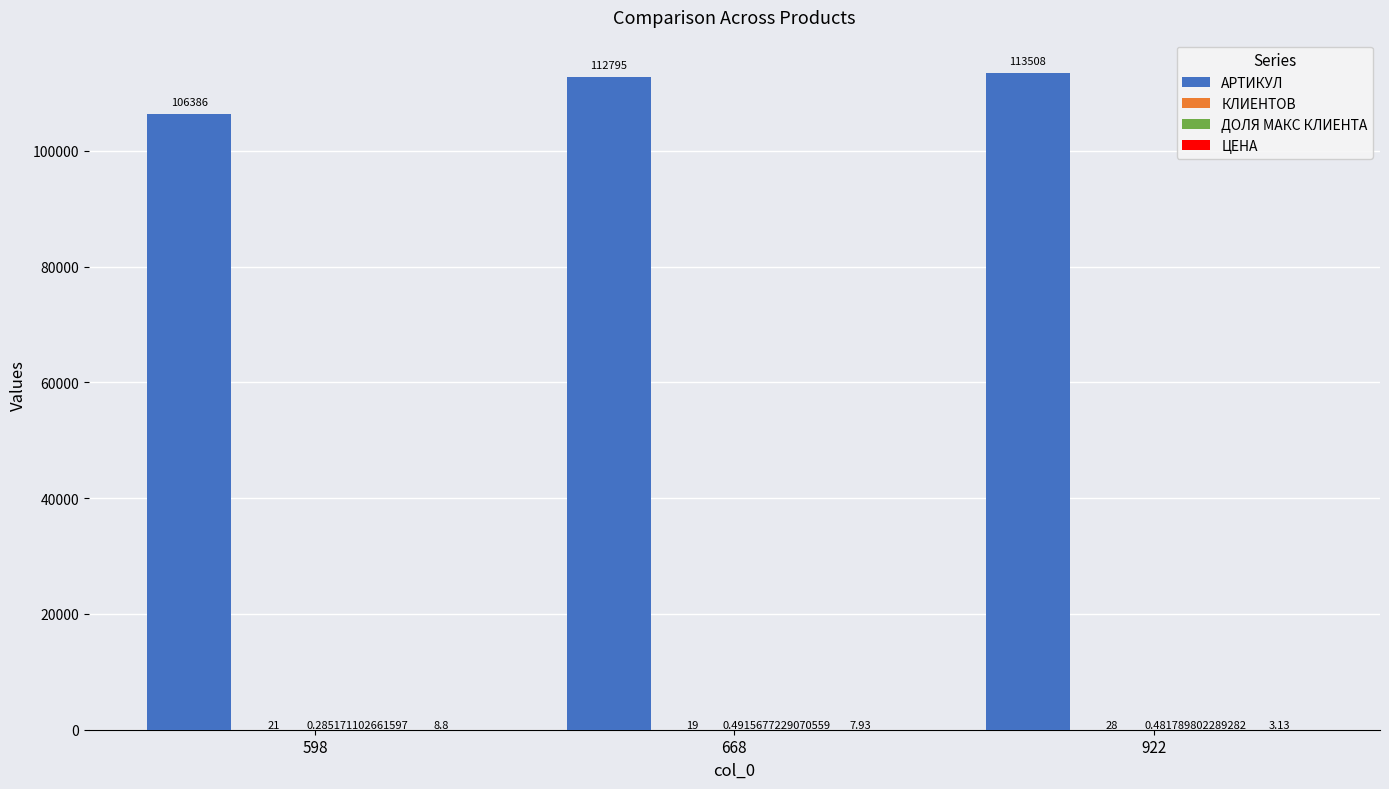

Which series changed the most between 598 and 922?

АРТИКУЛ